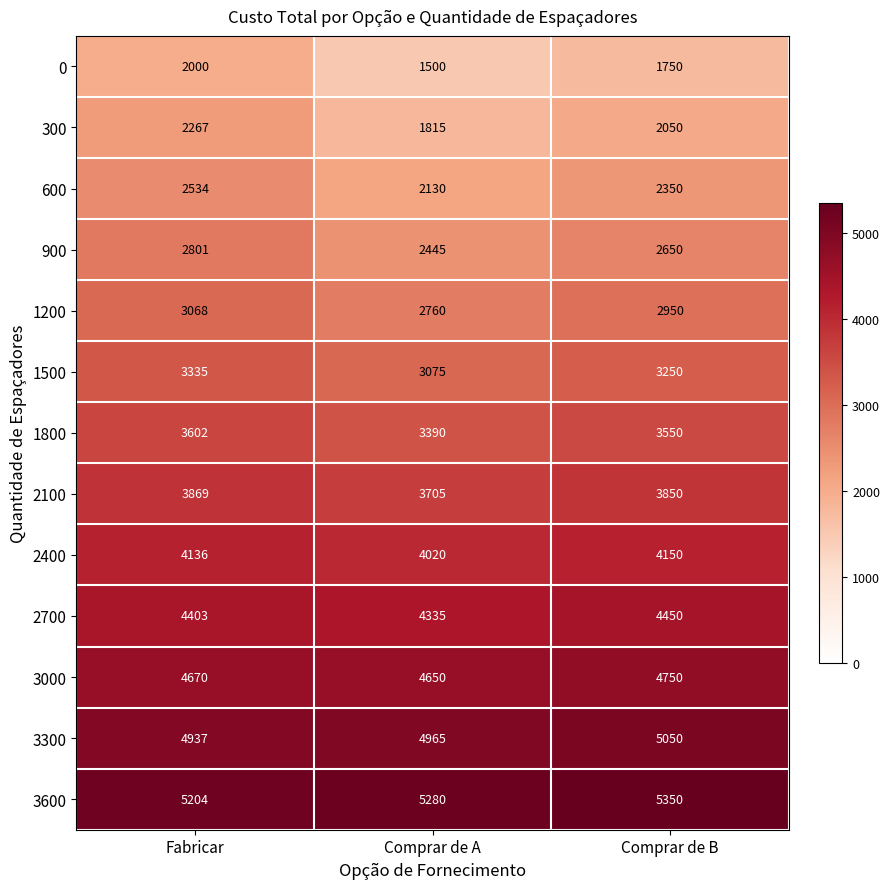

The value of 2100 at Comprar de A is 3705. True or false?

True